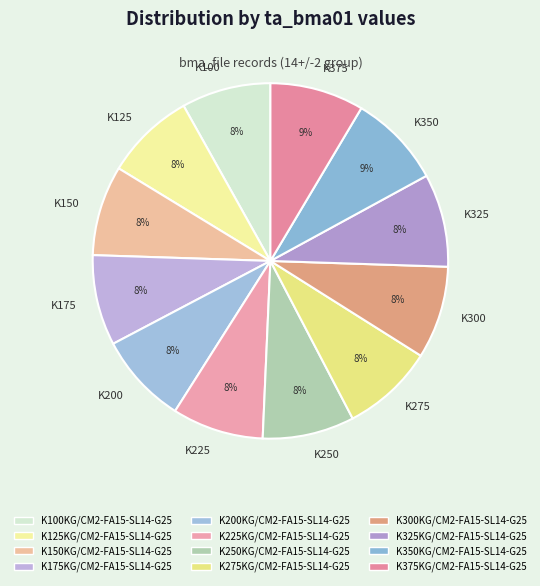

To the nearest percent, what is the average slice percentage?

8%